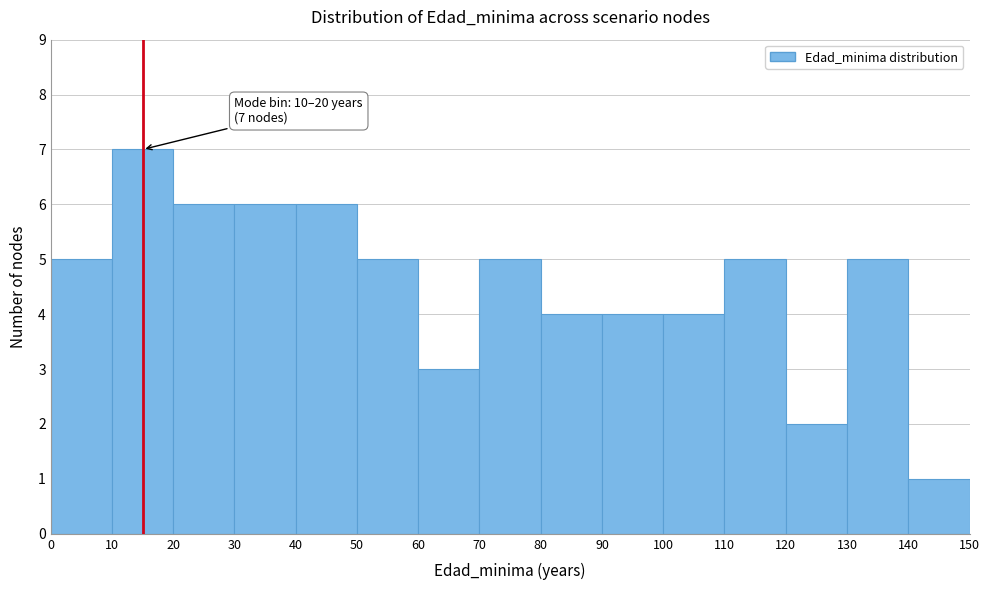

Over which range of the x-axis is the bar tallest?

10 to 20